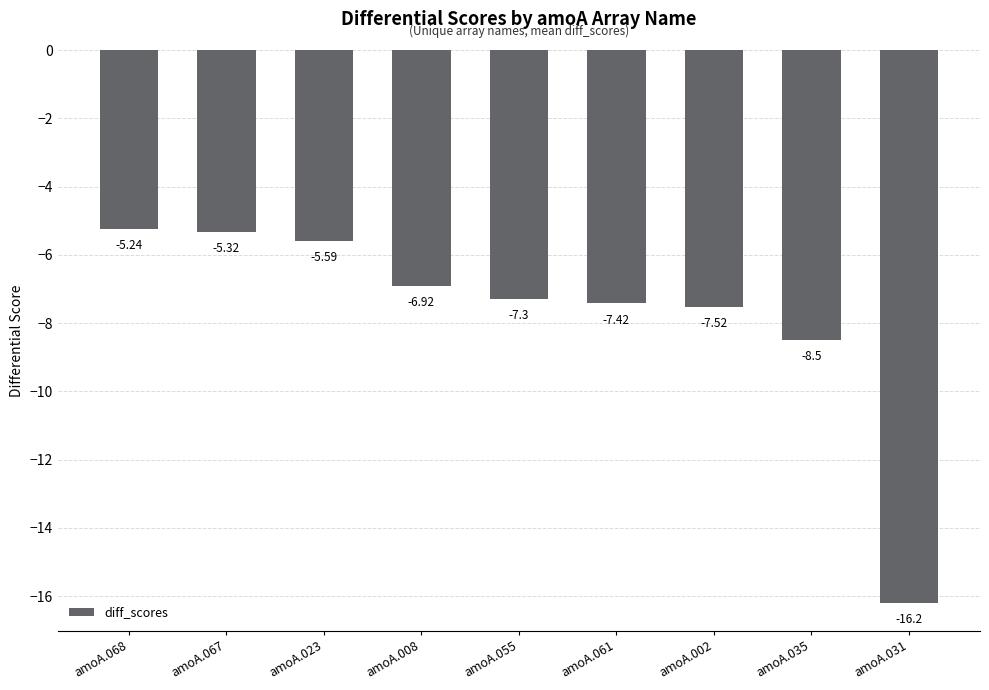

What is the change in value from amoA.023 to amoA.035?

-2.9